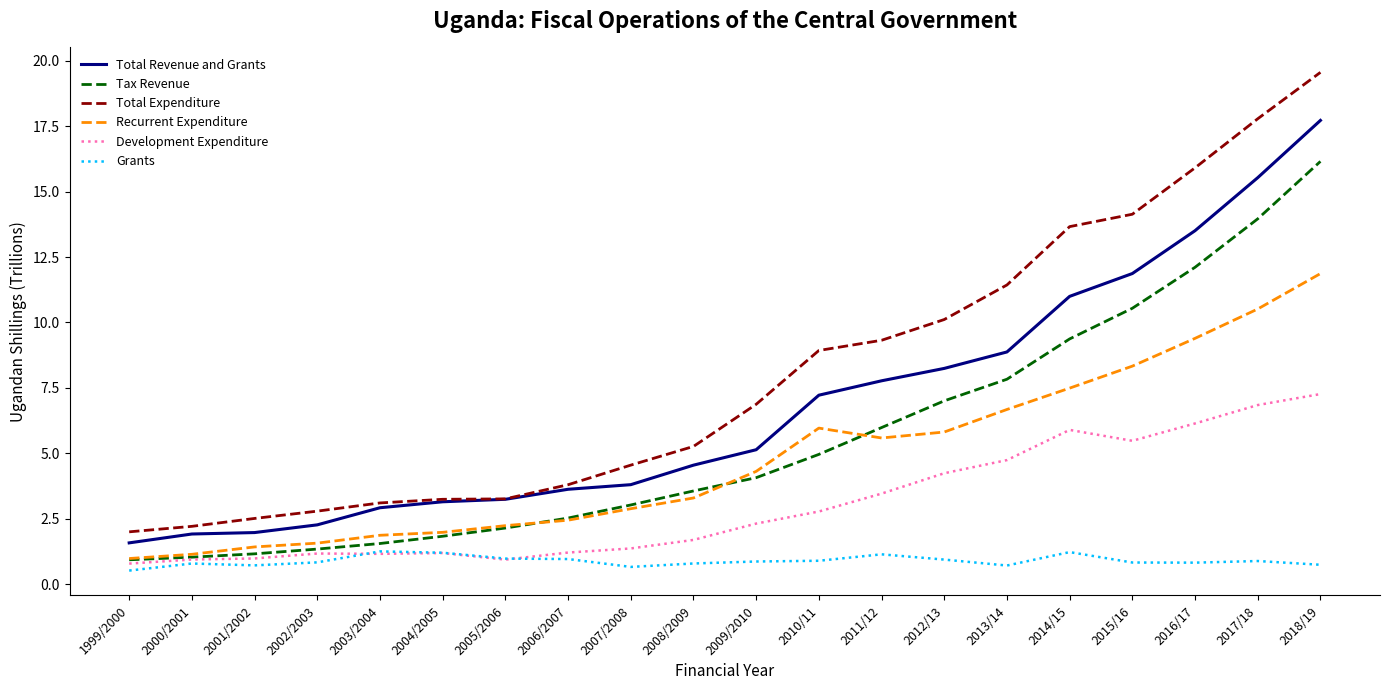

What is the spread (max minus min) of values at 2016/17?

15.1